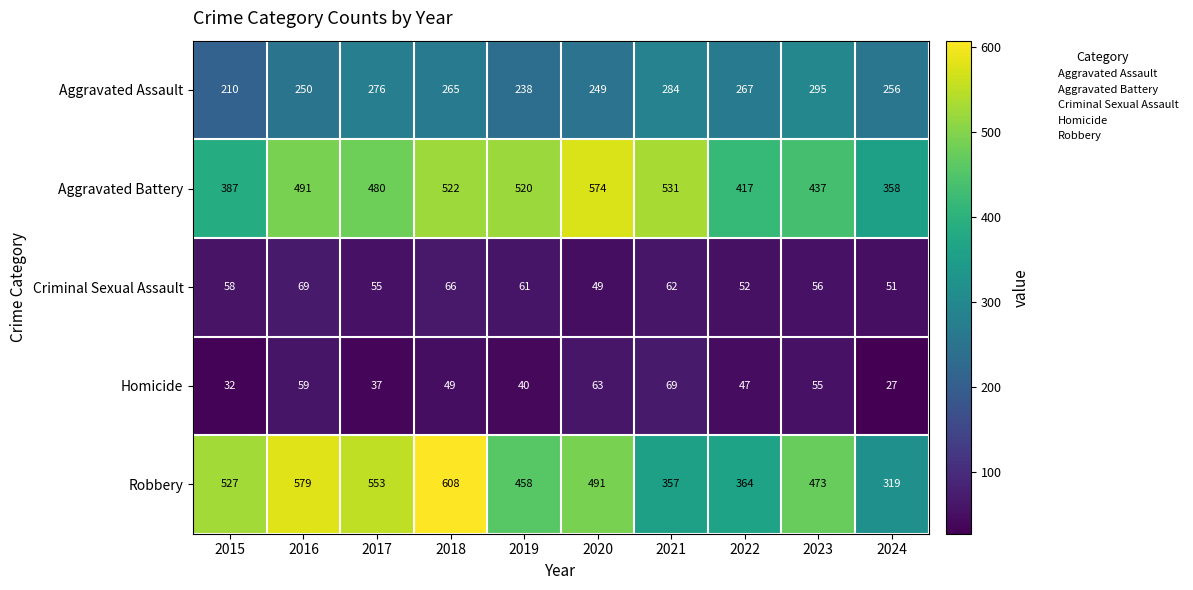

Which series has the widest spread of values?

Robbery